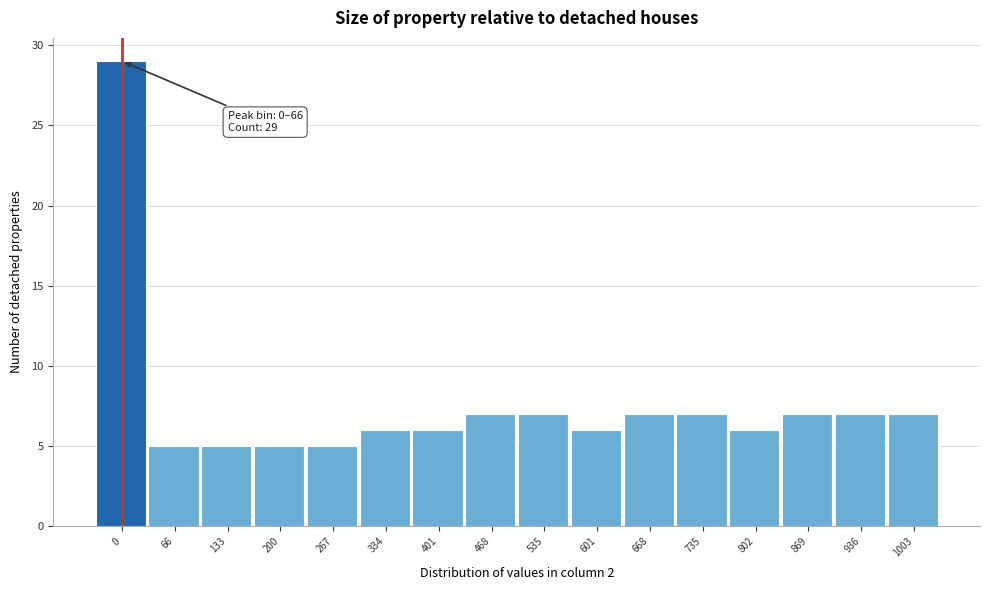

Reading right to left, list all the values displayed in this chart.

7	7	7	6	7	7	6	7	7	6	6	5	5	5	5	29